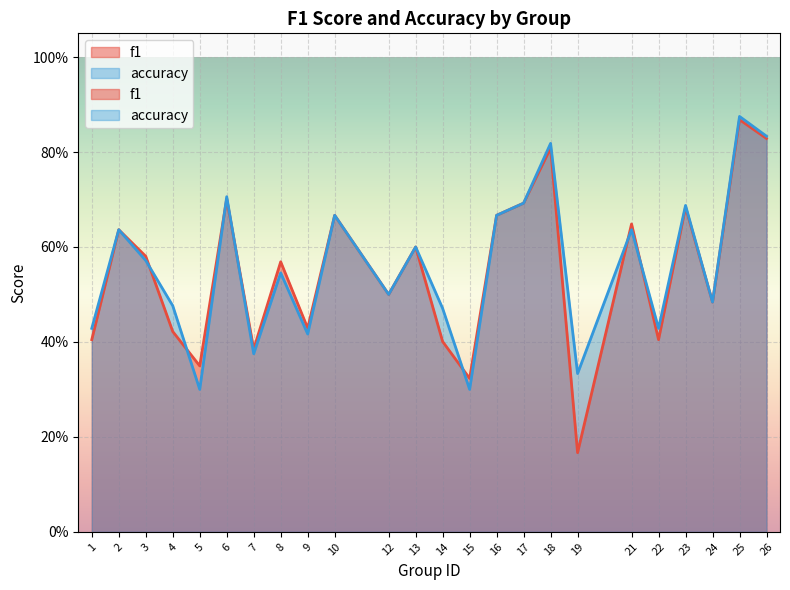

What is the value of the f1 point at the 16th from the left?

0.7